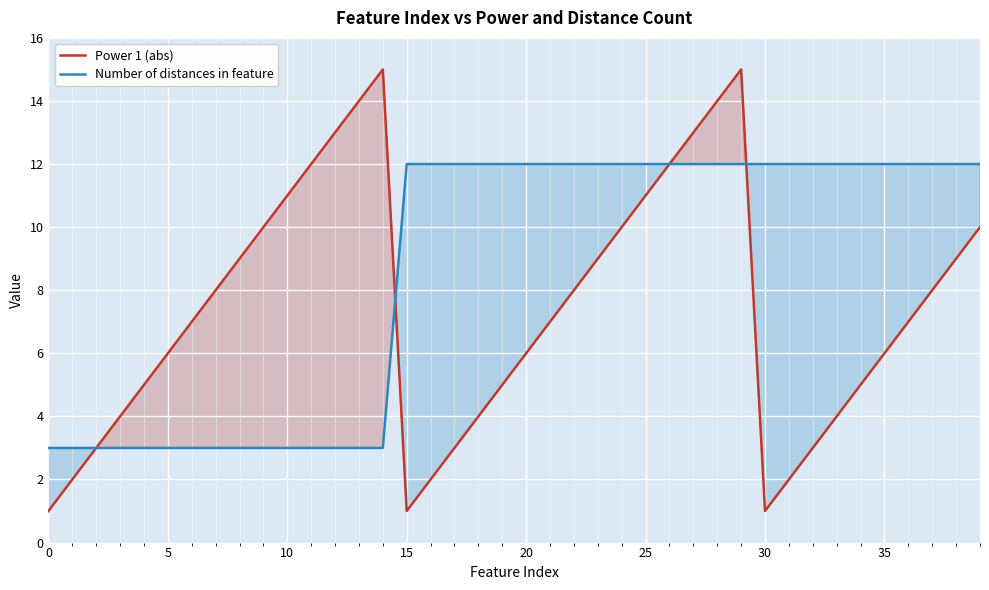

What is the lowest value of the Number of distances in feature series?

3